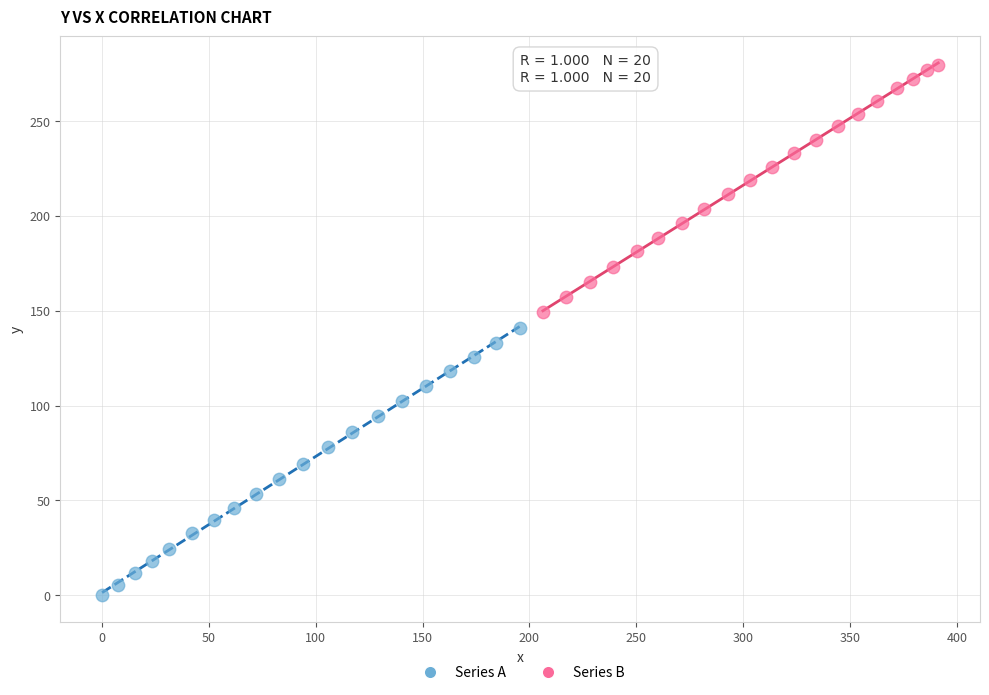

Which series has the widest spread of Y values?

Series A